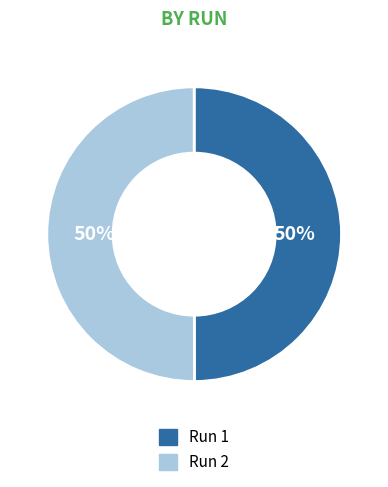

How many segments does this pie chart have?

2